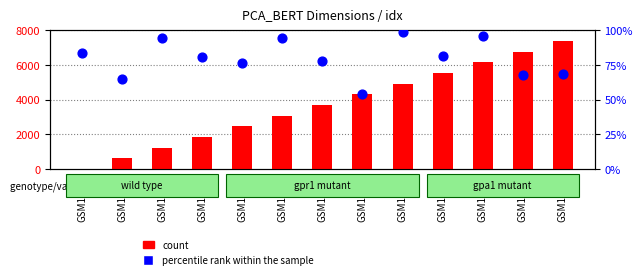

At which category is the sum across all series the highest?

GSM15293